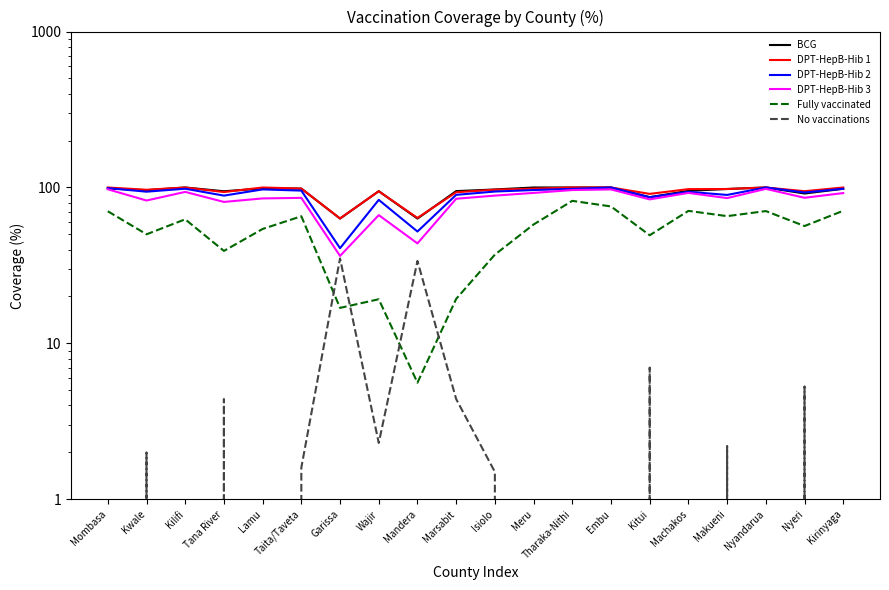

What is the value of the DPT-HepB-Hib 1 point at the 6th from the left?

98.4